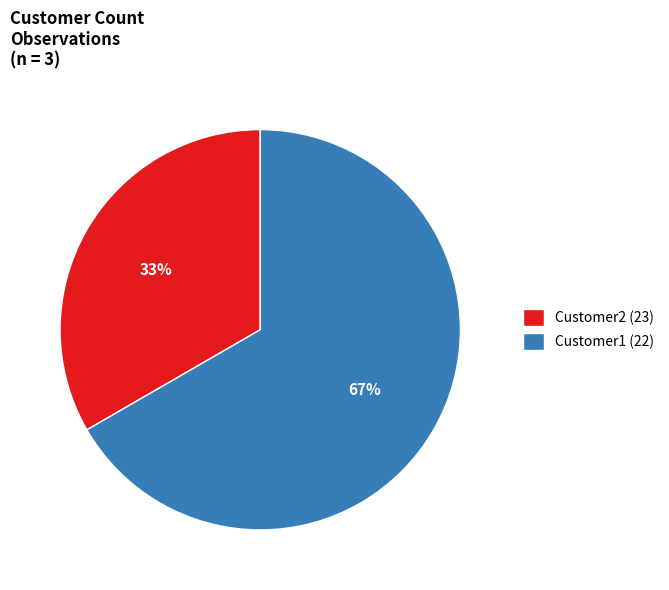

Is there any slice that represents more than half of the pie?

Yes